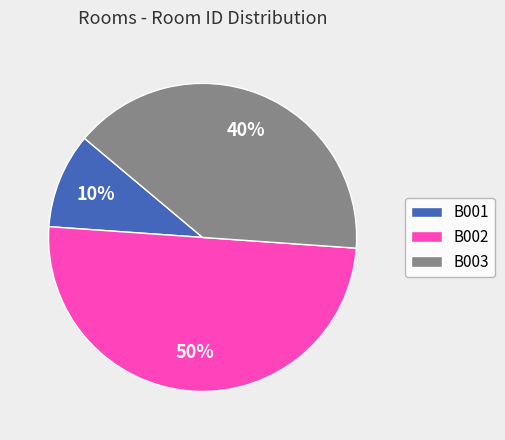

Which slice is the smallest?

B001